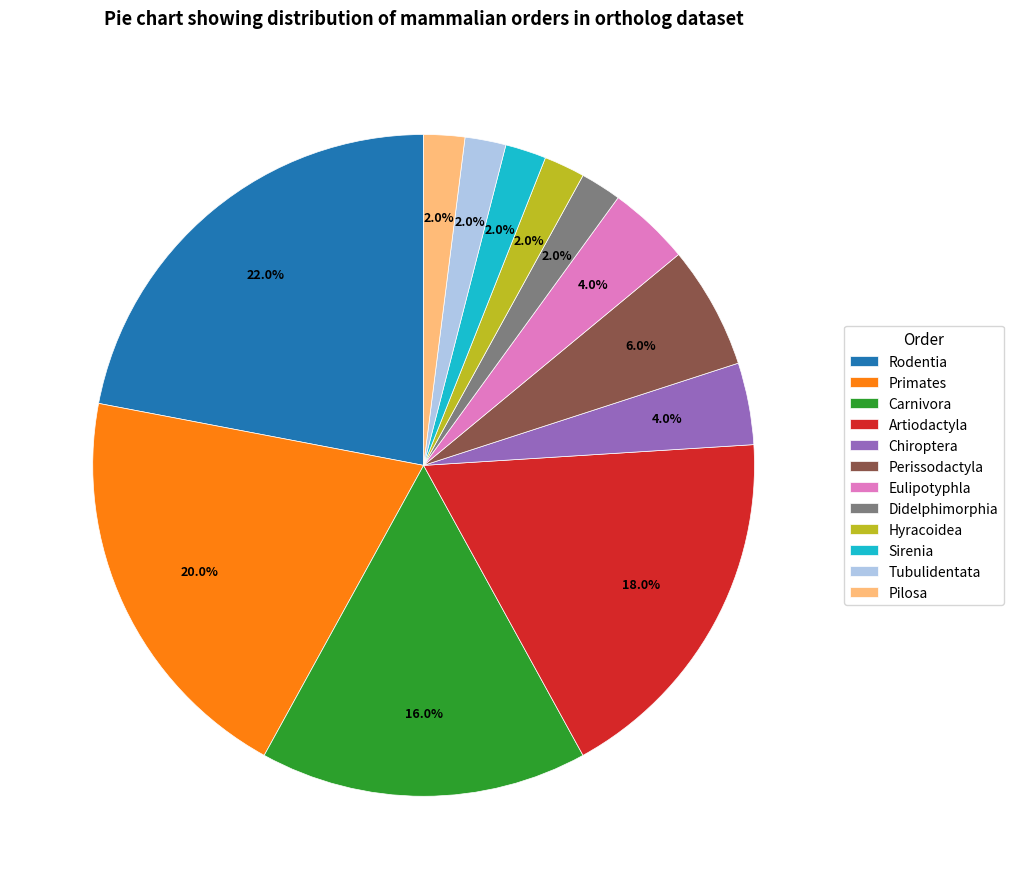

Which has a higher value, Perissodactyla or Tubulidentata?

Perissodactyla